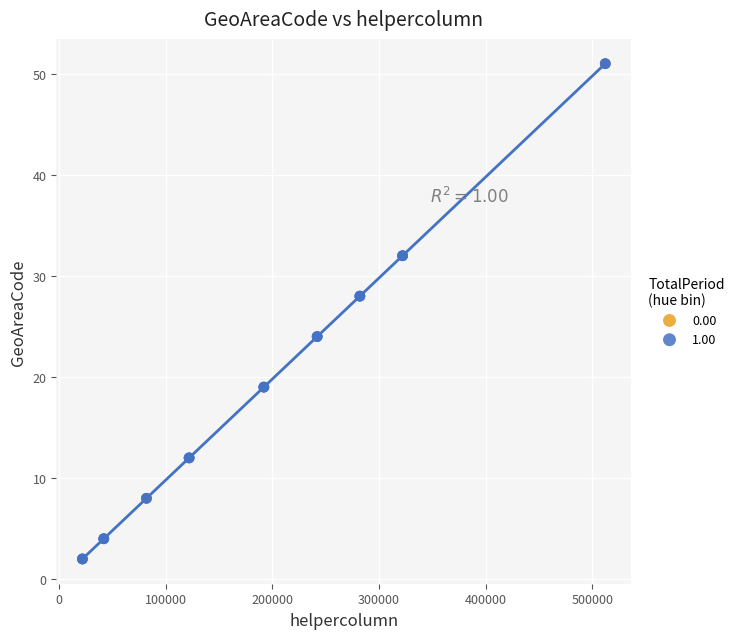

Which series has the largest Y range (max minus min)?

1.00